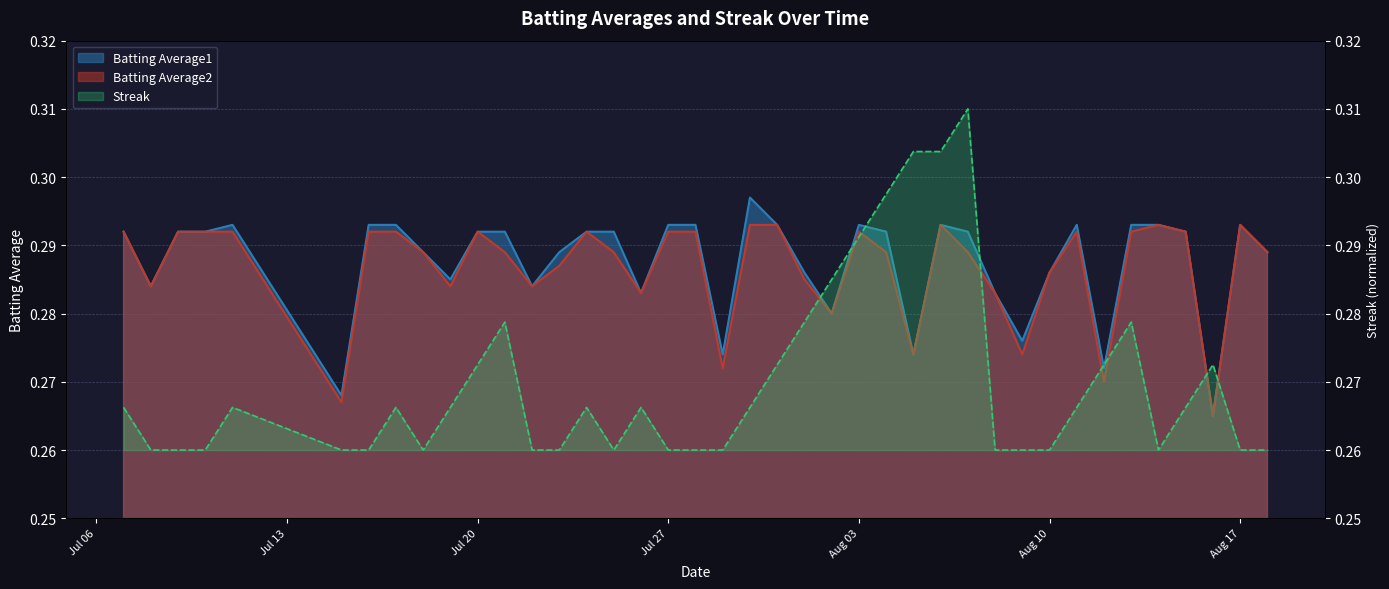

The value of Streak at 2010-08-04 is 0.2. True or false?

False